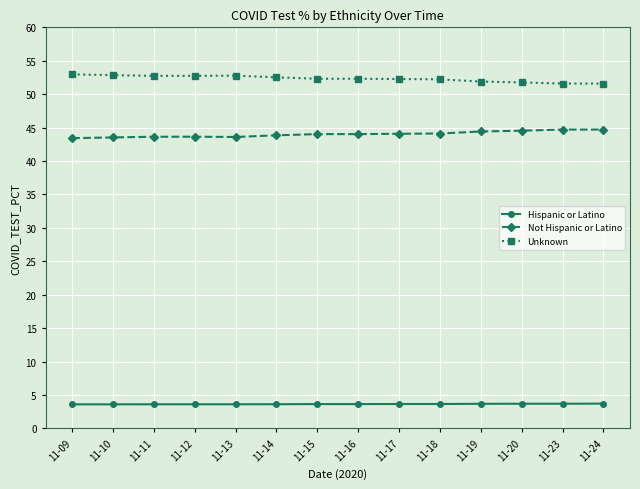

What is the total value across all series at 11-13?

100.0